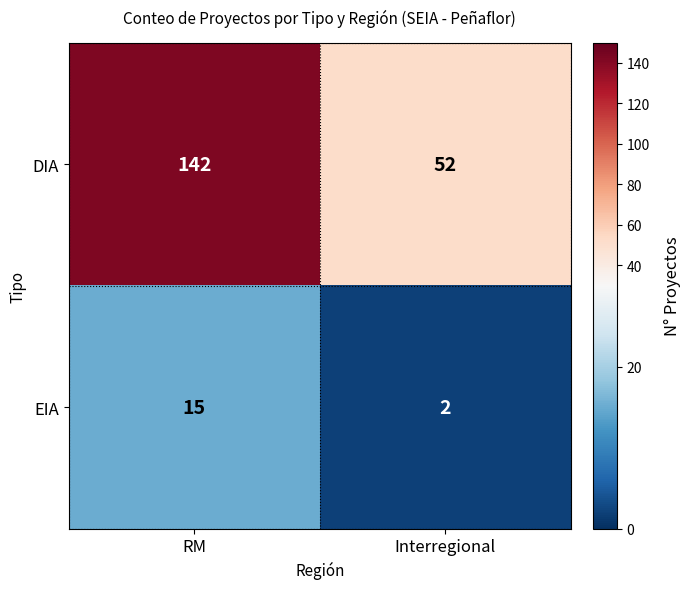

The value of EIA at RM is 15. True or false?

True